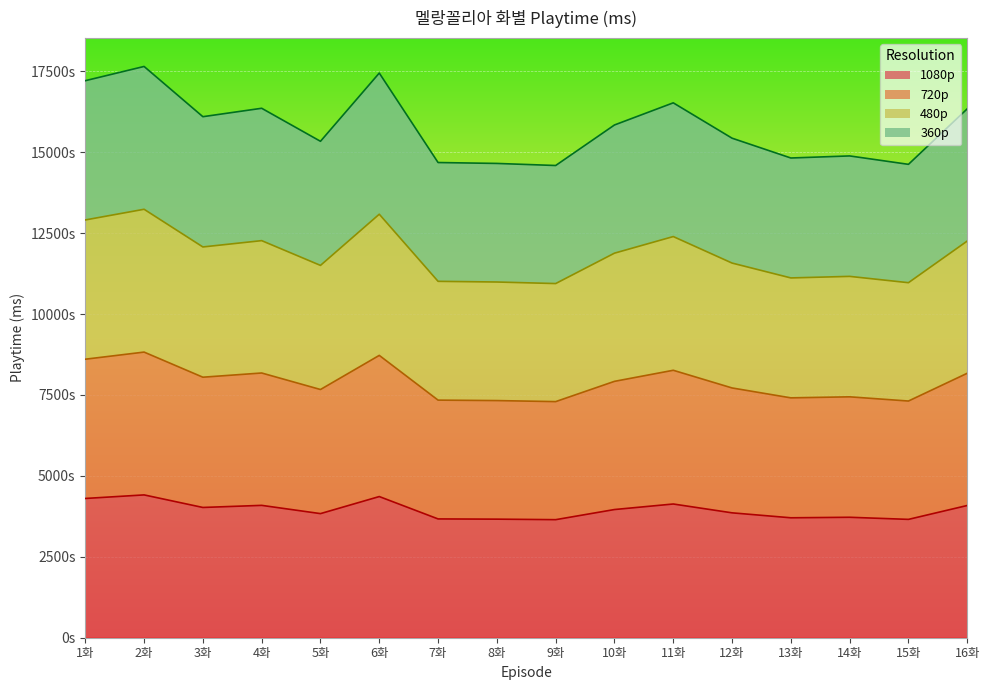

Which category has the lowest value across all series?

9화